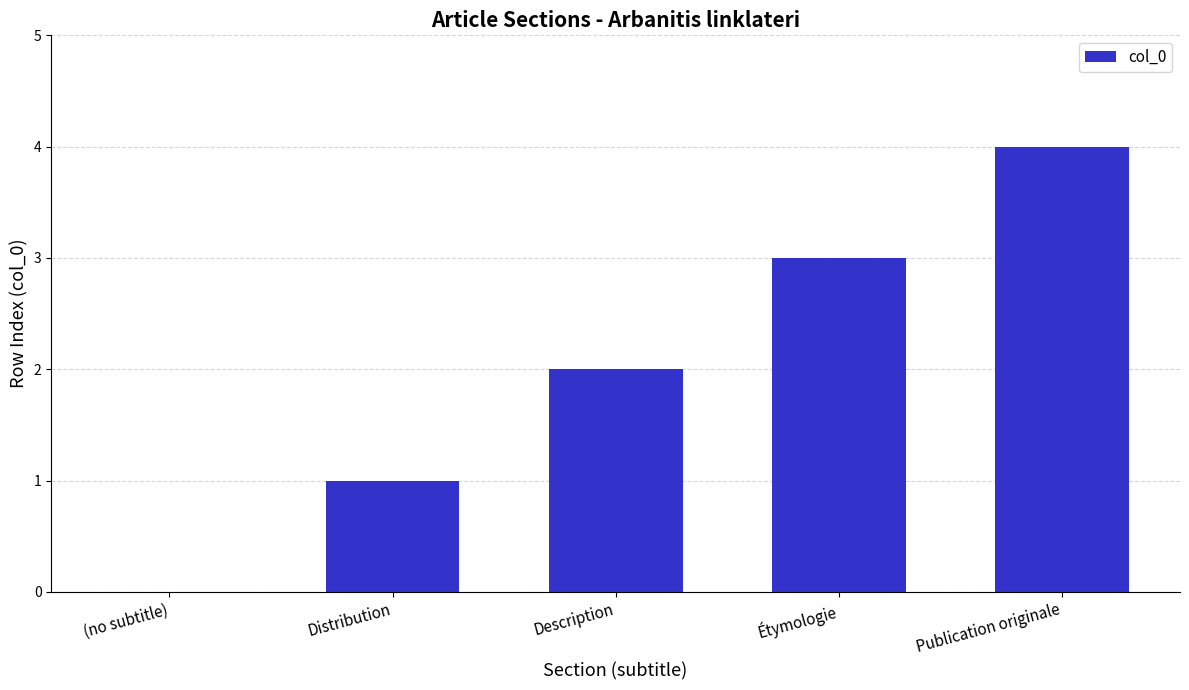

How many series are shown in this chart?

1